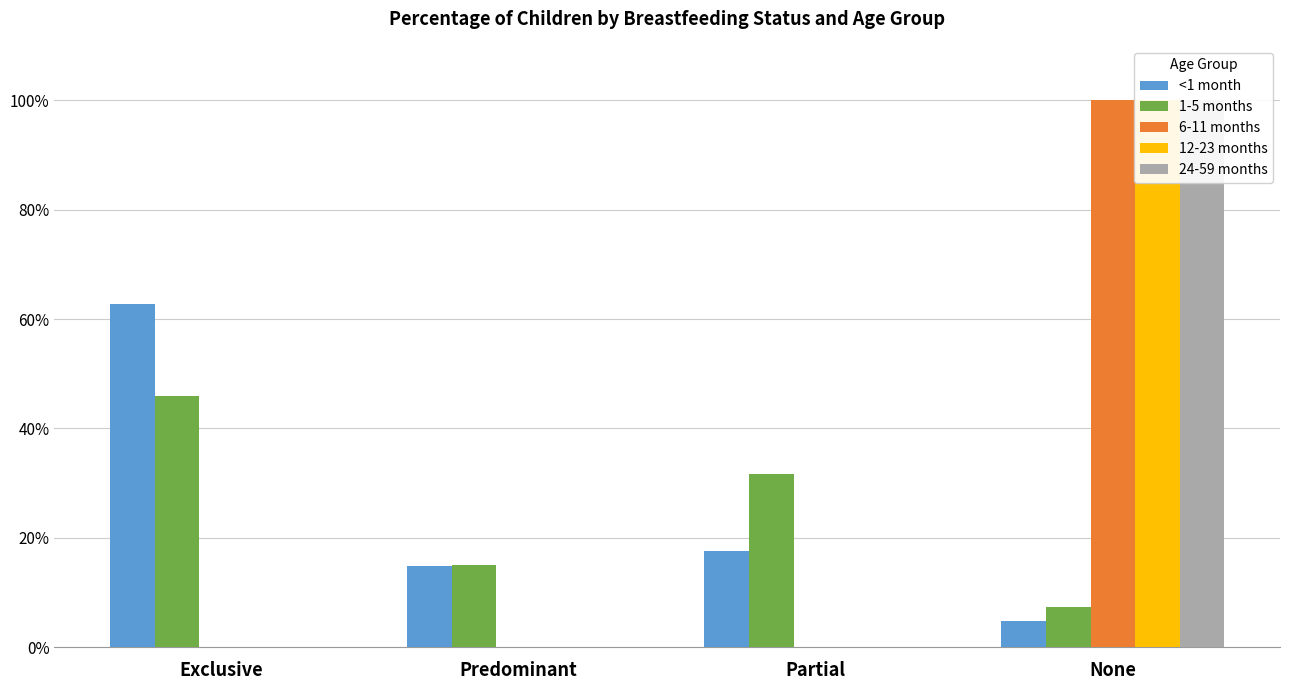

Between Exclusive and Partial, which is larger?

Exclusive